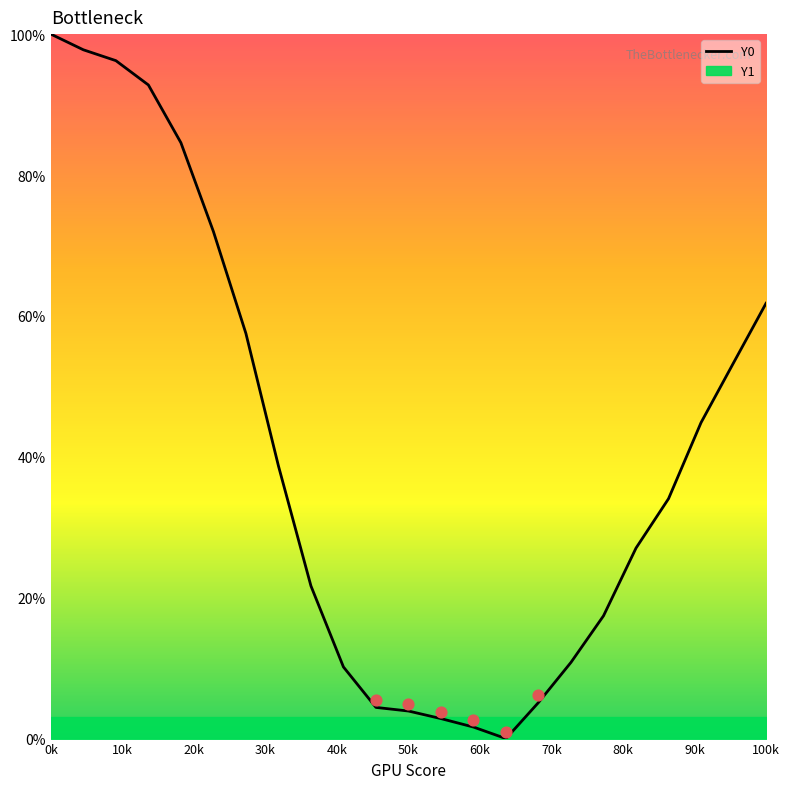

At which label does Y0 reach its peak?

0k